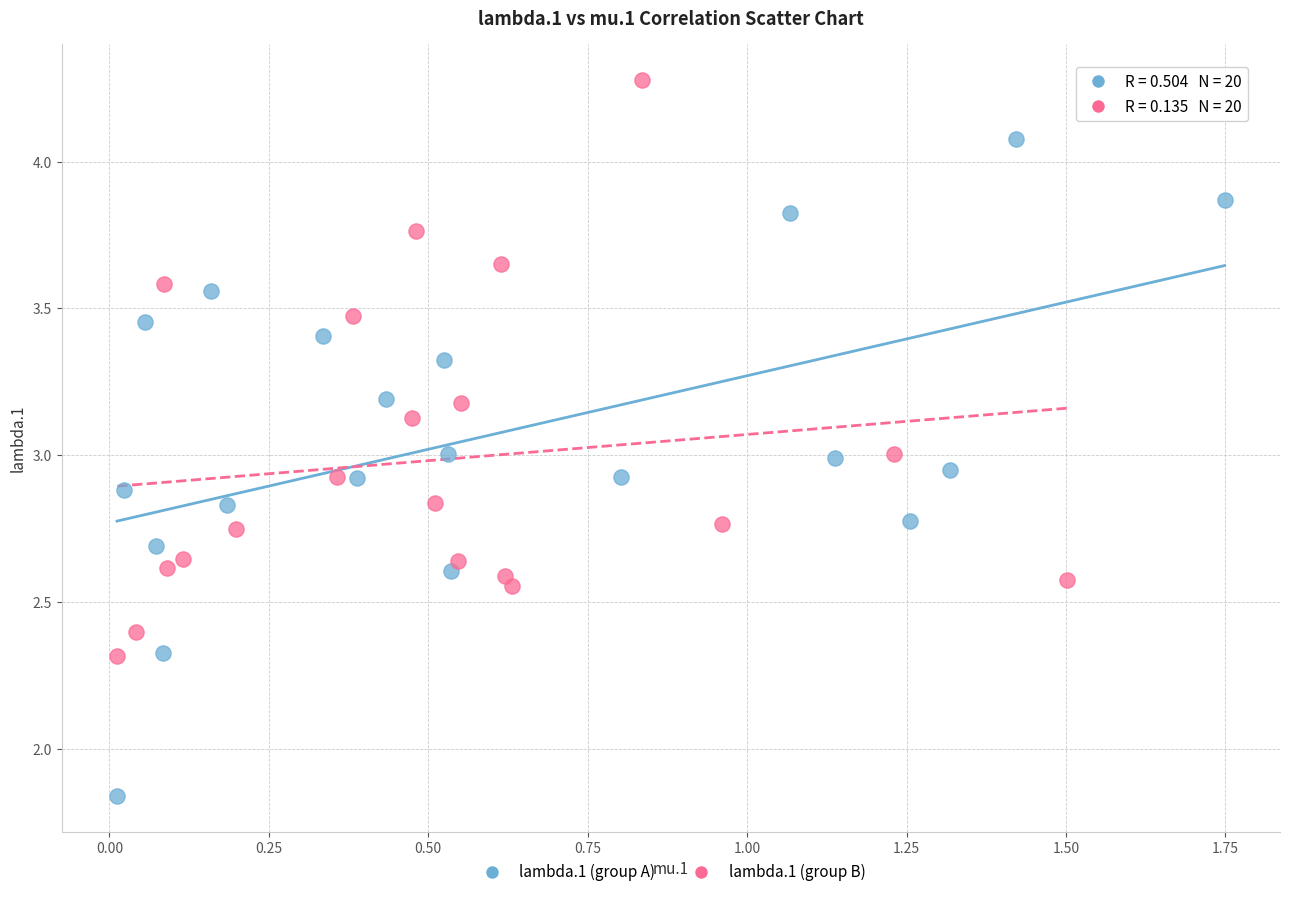

Which series reaches the maximum Y coordinate?

lambda.1 (group B)